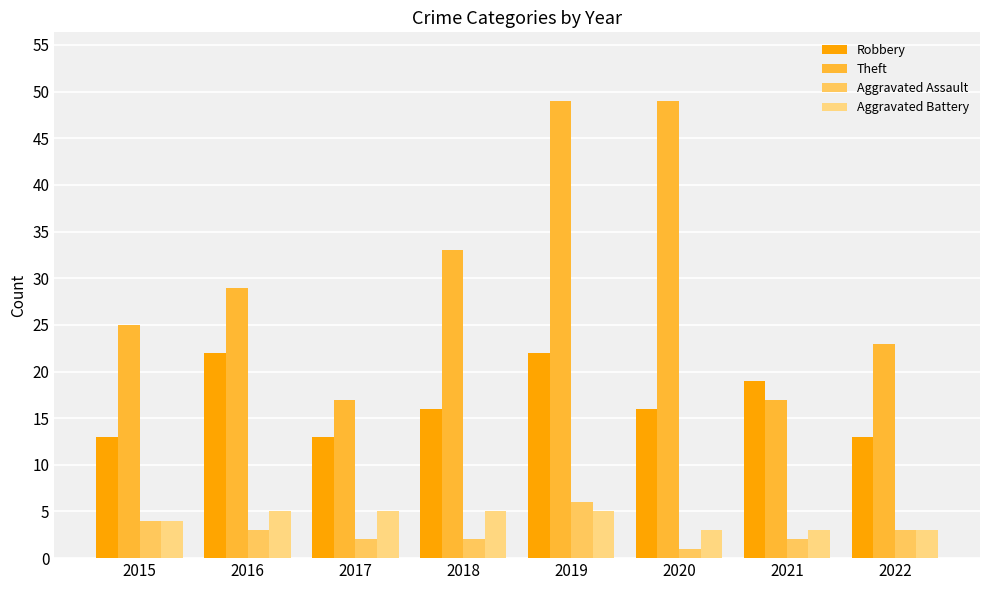

What is the value of the Theft bar at the 1st from the left?

25